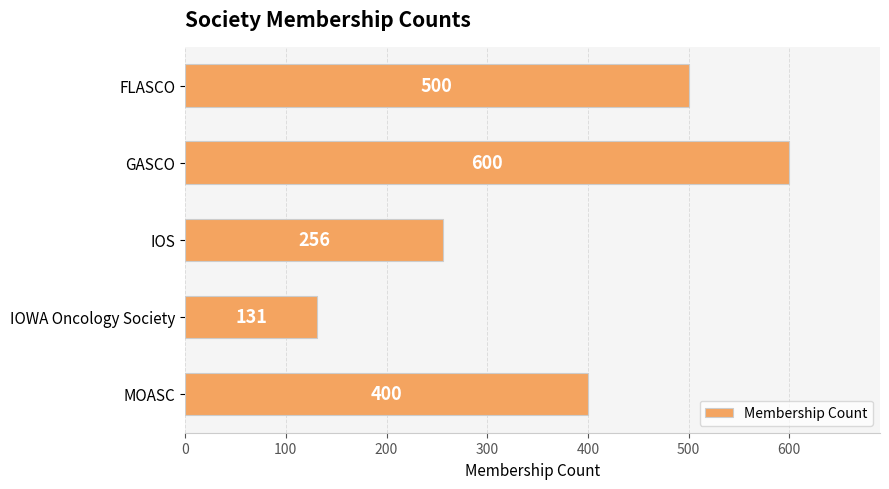

Reading bottom to top, transcribe all the data shown in this chart.

MOASC=400	IOWA Oncology Society=131	IOS=256	GASCO=600	FLASCO=500